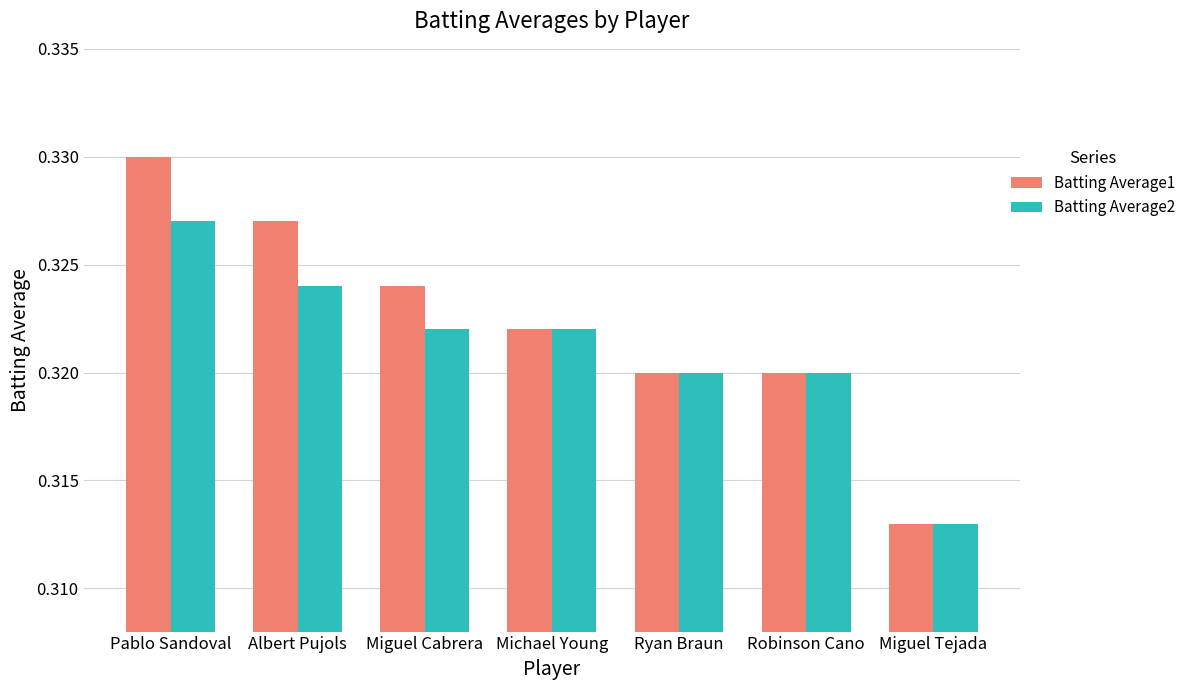

The Batting Average2 series shows 0.5 at Albert Pujols. True or false?

False